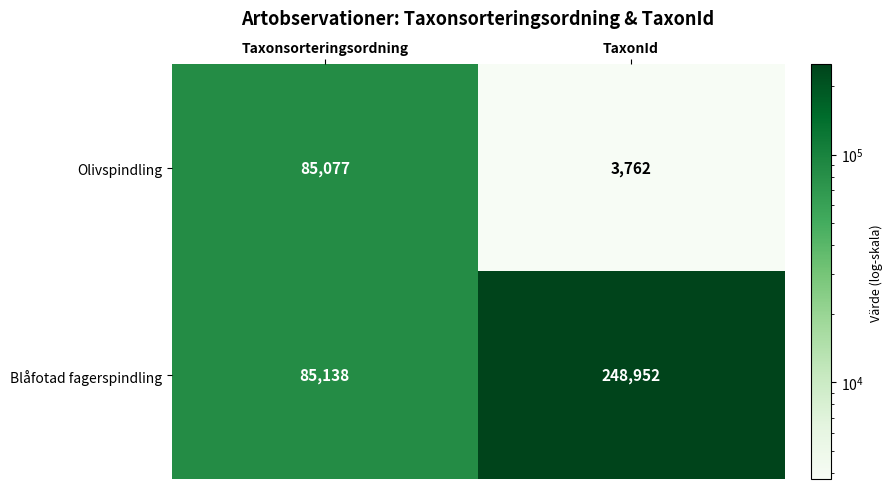

Reading left to right, what are all the values shown in this chart?

Olivspindling: 85077	3762
Blåfotad fagerspindling: 85138	248952